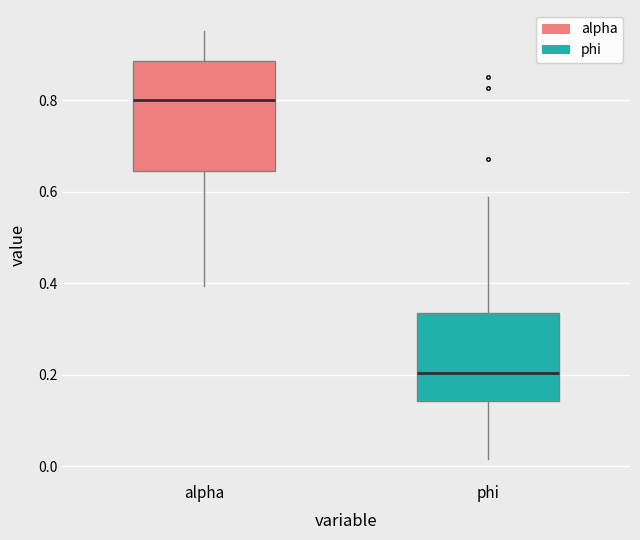

Where does the upper whisker of the box for phi end on the y-axis? The values are not printed on the chart, so give them approximately, as read against the axis.

0.58